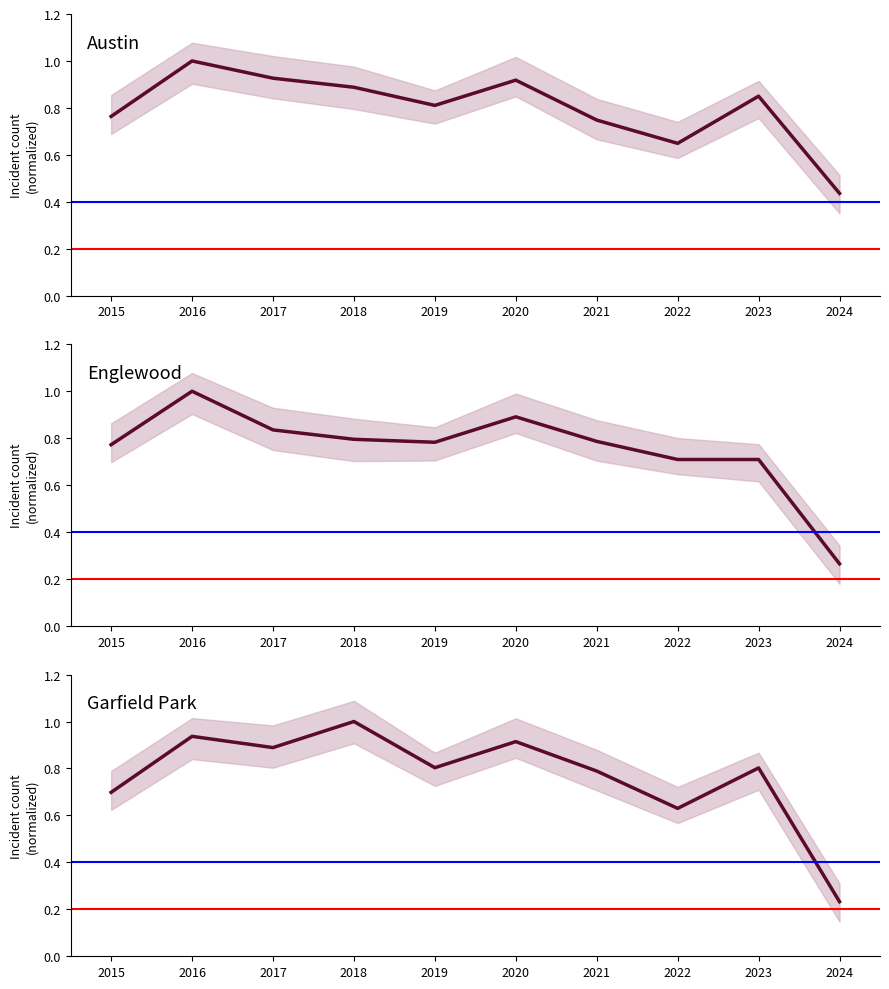

List the series in order of their overall mean, highest first.

Austin, Garfield Park, Englewood